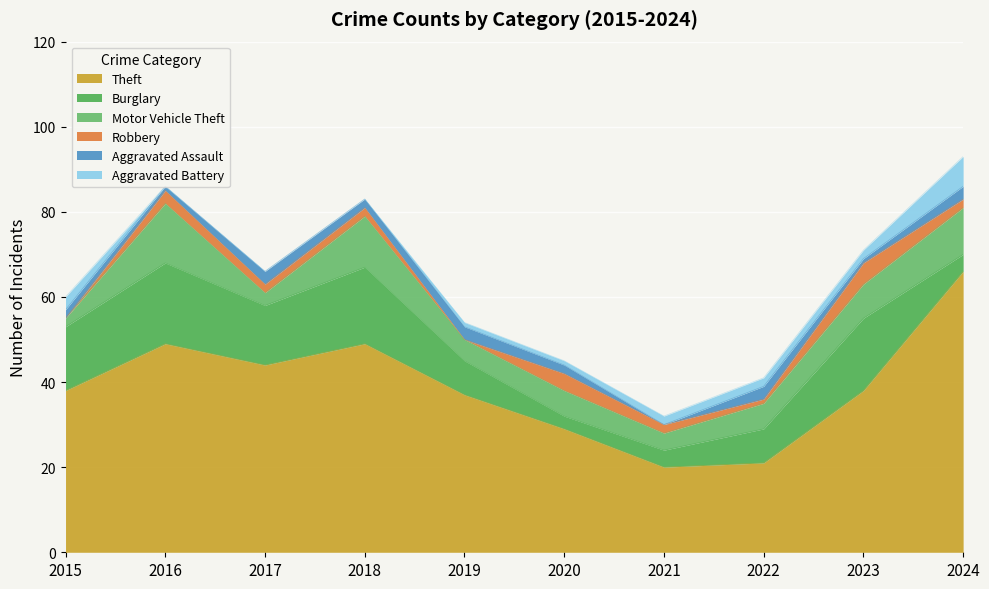

What is the difference between the highest and lowest values at 2016?

49